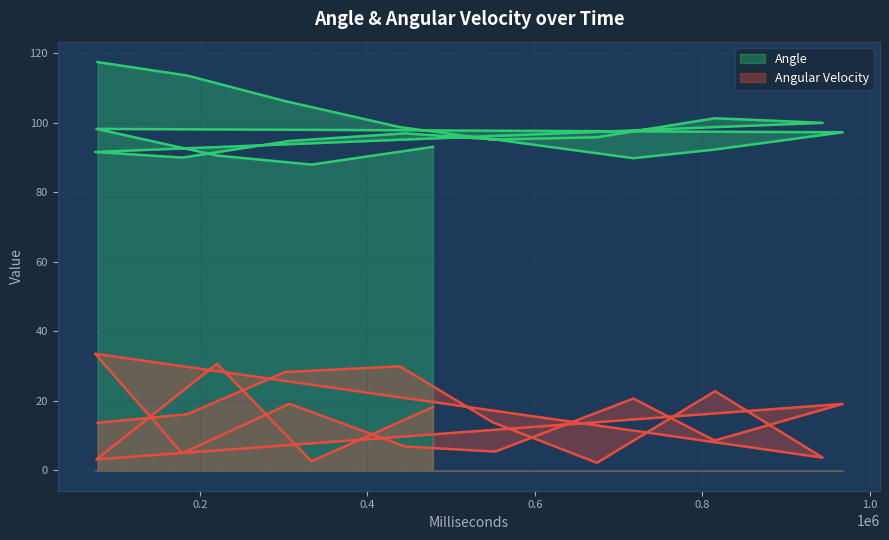

How many interior local peaks does the Angle series have?

3